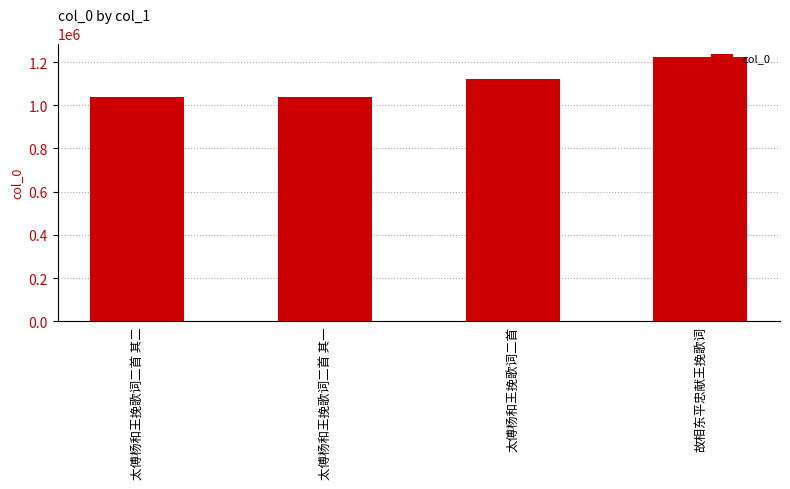

Approximately how many times larger is the value at 故相东平忠献王挽歌词 compared to 太傅杨和王挽歌词二首 其一?

1.2